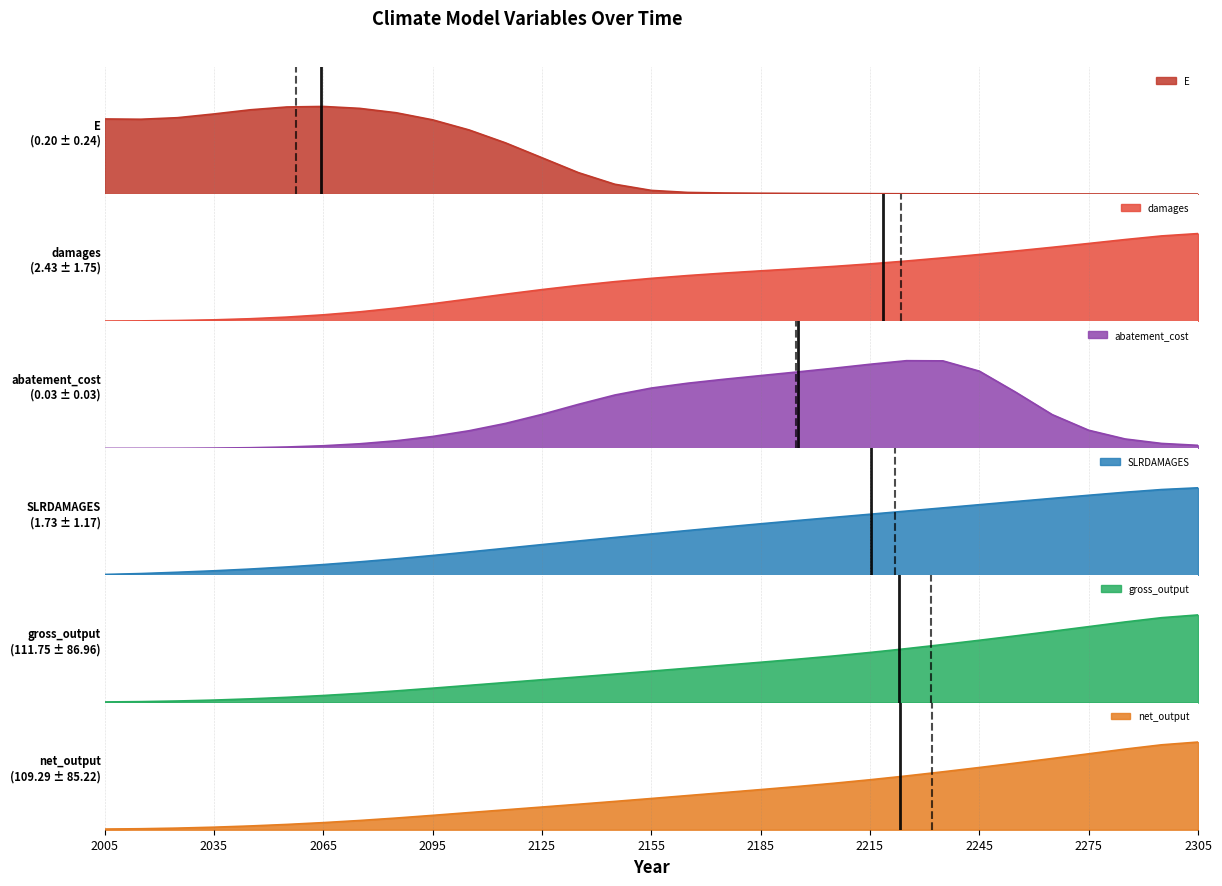

How many times do gross_output and damages cross each other?

1